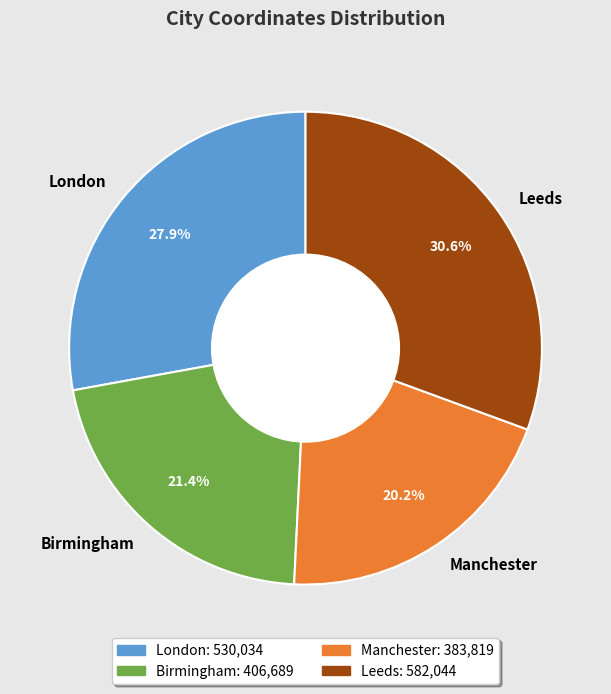

Which category has the biggest portion of the pie?

Leeds